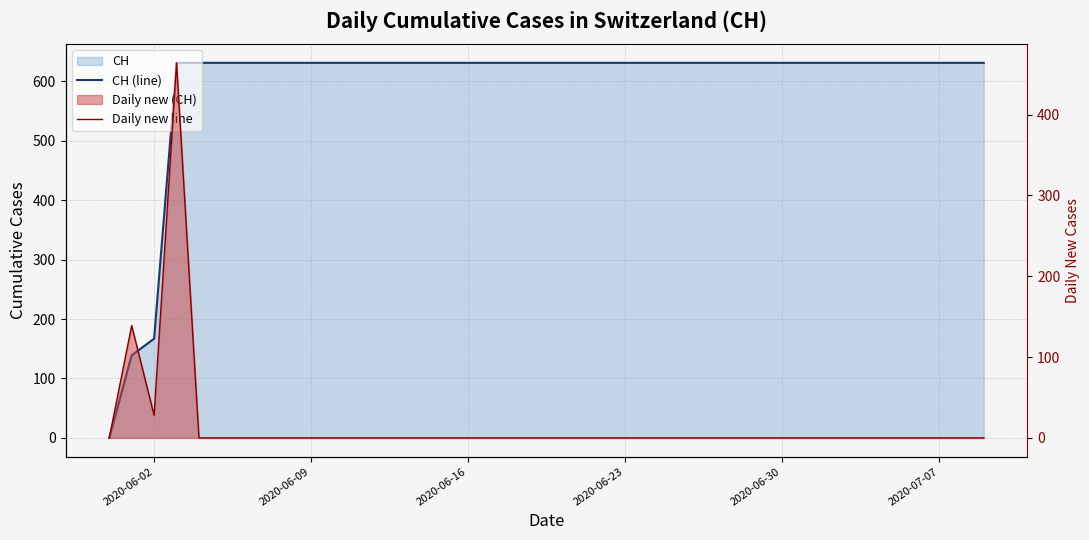

How many lines are shown in the chart?

2